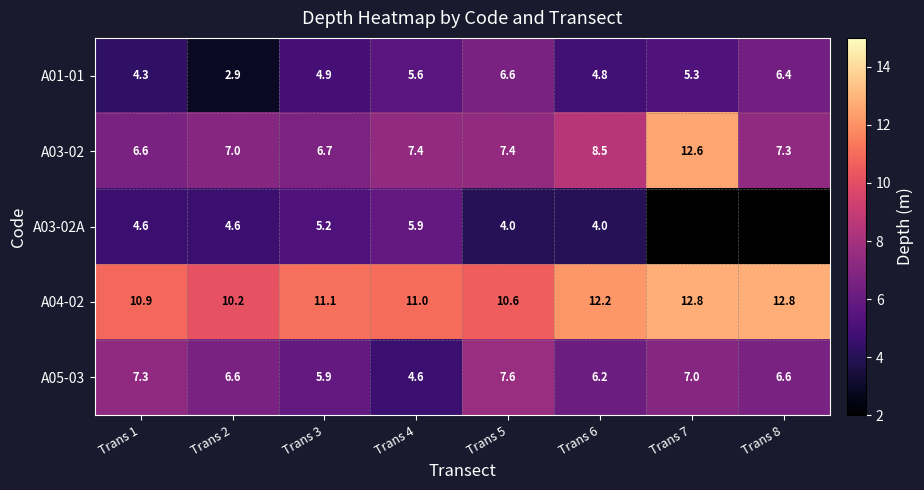

Which series changed the most between Trans 2 and Trans 4?

A01-01